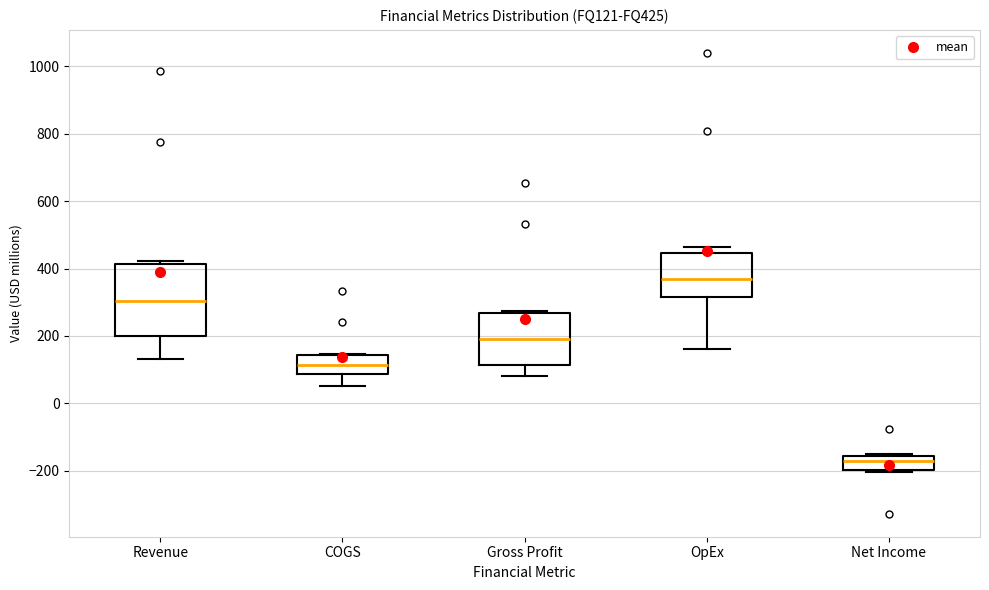

Reading left to right, read every box against the y-axis: the position of its median line, the range the box covers, and the ends of its whiskers. The values are not printed on the chart, so give them approximately, as read against the axis.

Revenue: median 300, box 200 to 420, whiskers 140 to 420 (just above the box's upper edge)
COGS: median 120, box 80 to 140, whiskers 60 to 140
Gross Profit: median 180, box 120 to 260, whiskers 80 to 280
OpEx: median 360, box 320 to 440, whiskers 160 to 460
Net Income: median -160 (just below the box's upper edge), box -200 to -160, whiskers -200 to -160 (just above the box's upper edge)